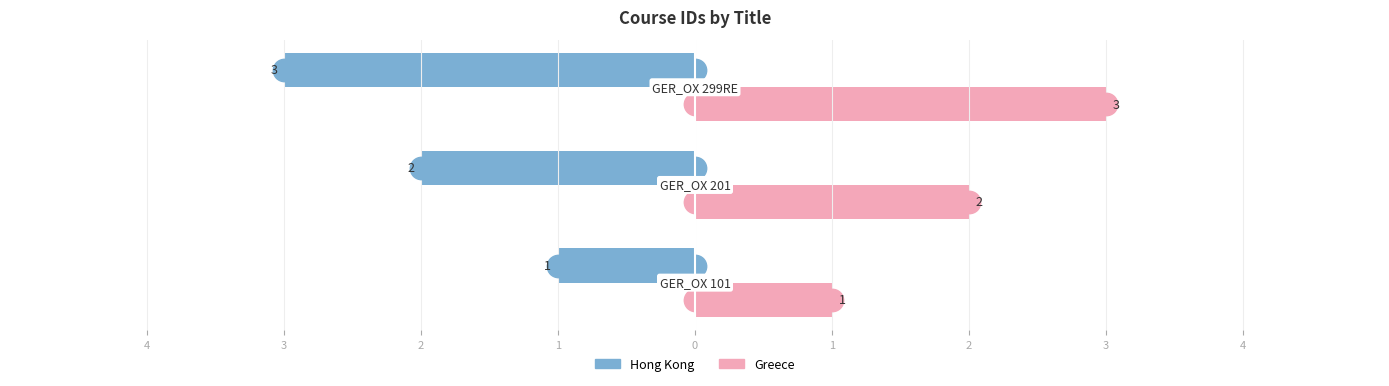

At how many categories does at least one series exceed 0?

3